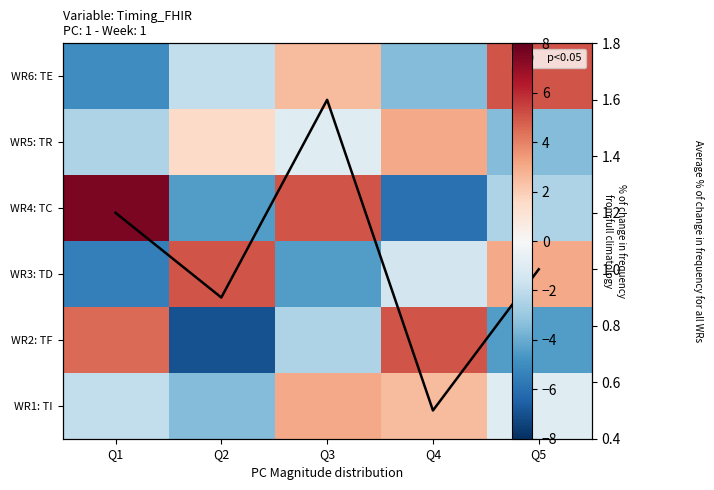

At which label does avg line reach its peak?

Q3